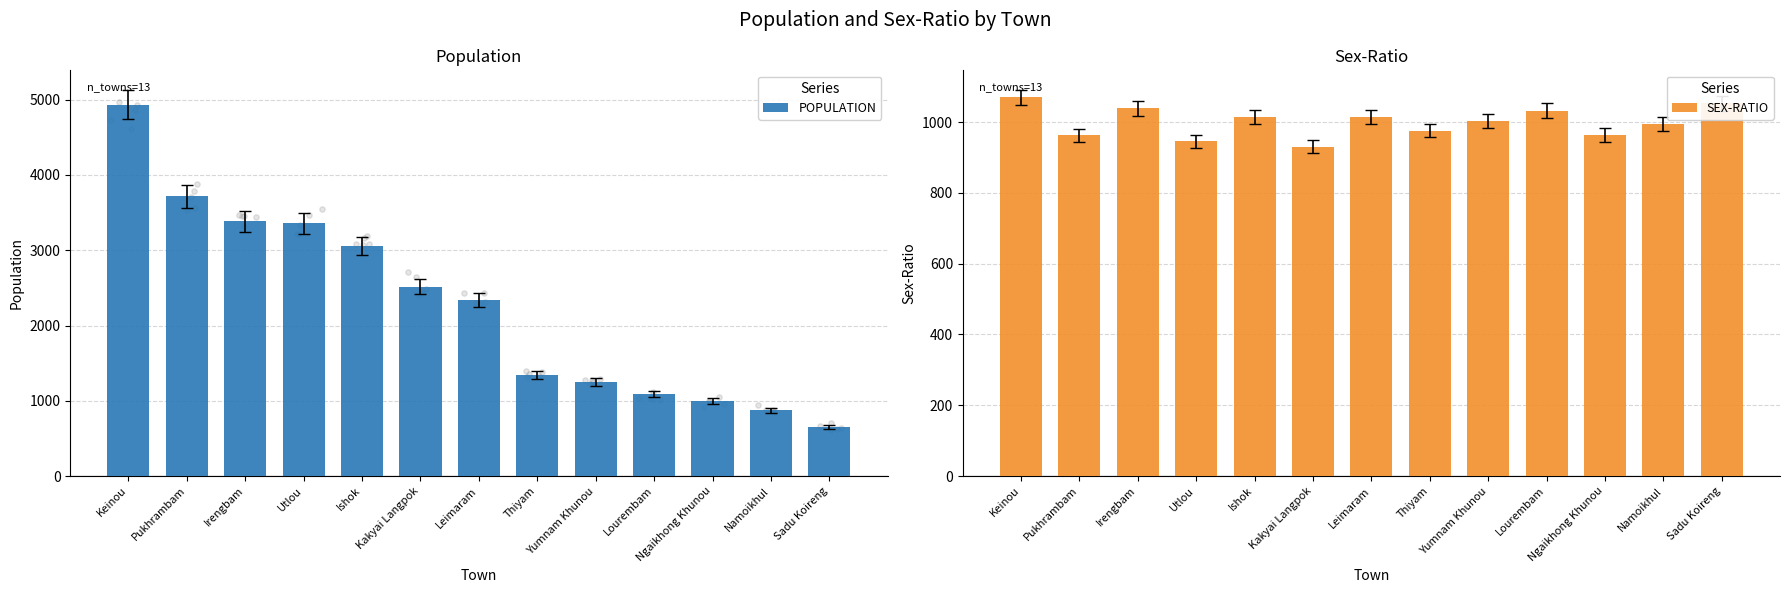

Which series has the largest total across all categories?

POPULATION